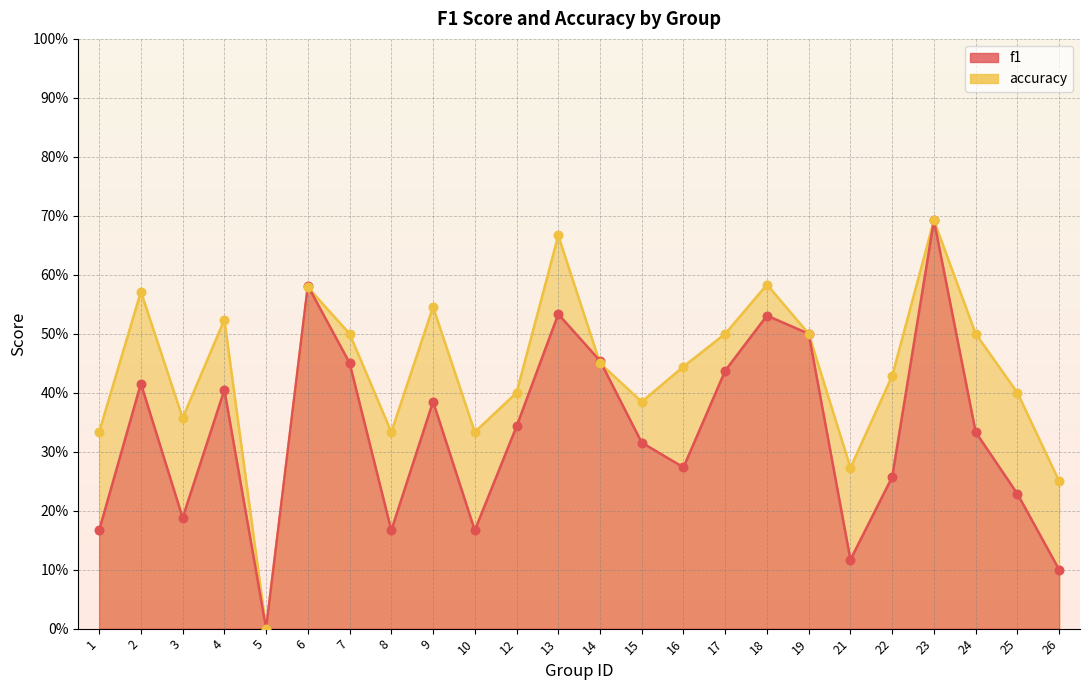

Which series contains the highest Y value?

f1